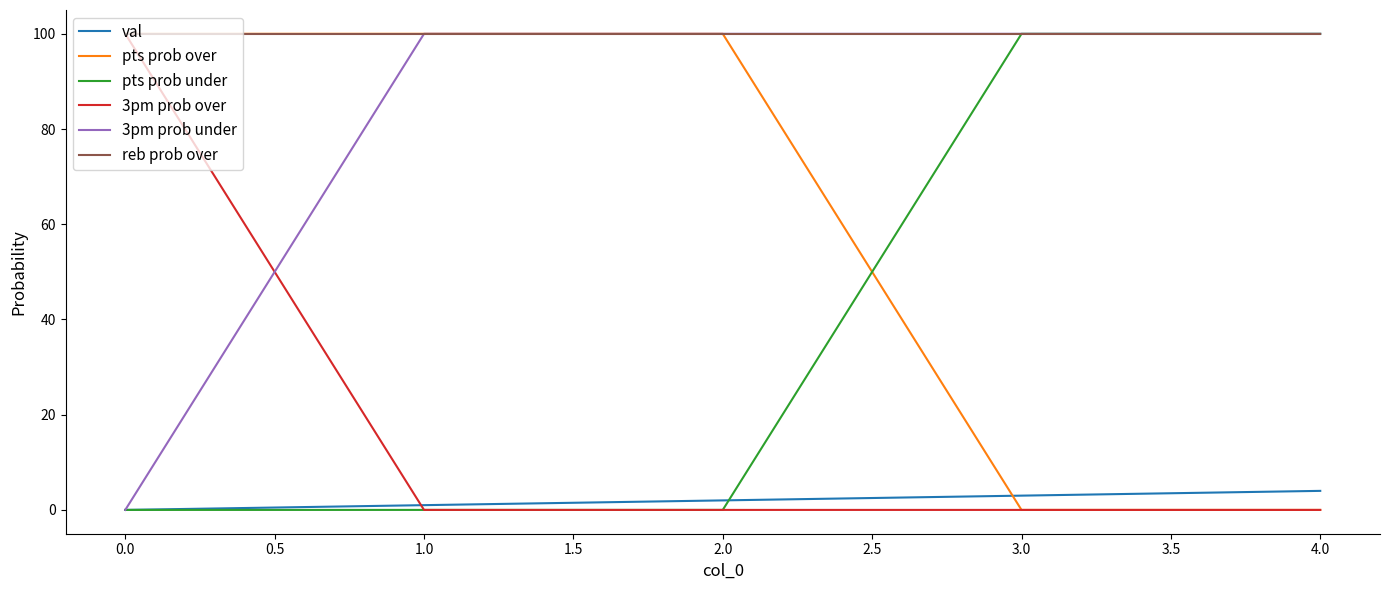

What is the maximum value for val?

4